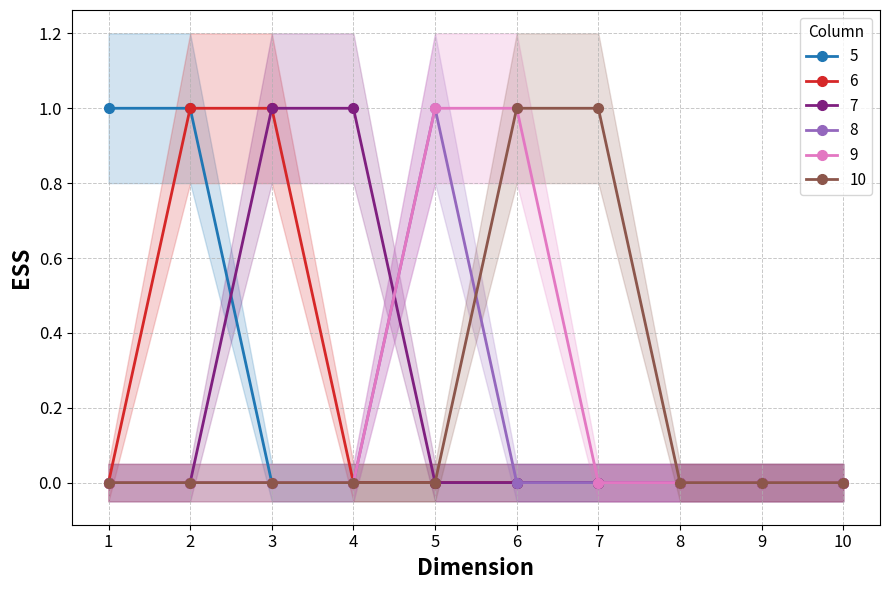

How many 8 values are between 0 and 1?

10